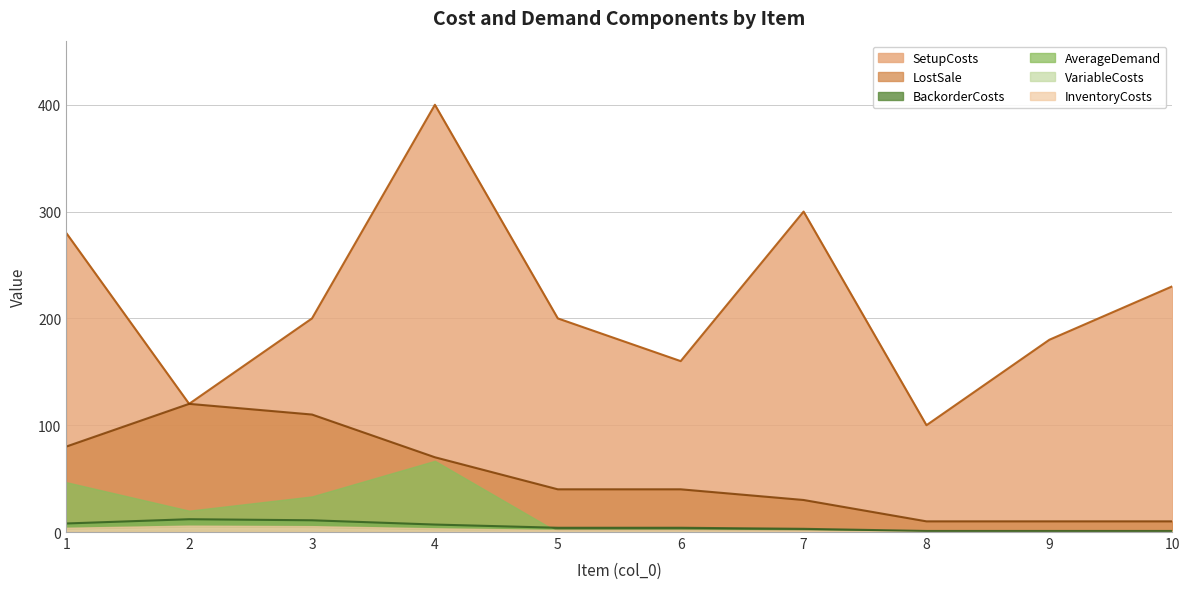

True or false: SetupCosts and InventoryCosts intersect in this chart.

False